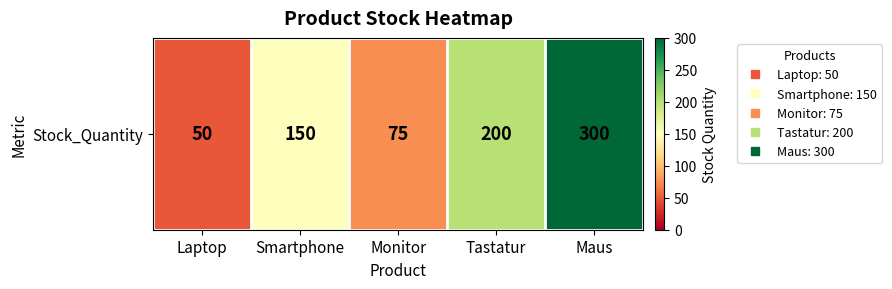

Count the number of data series in this chart.

1